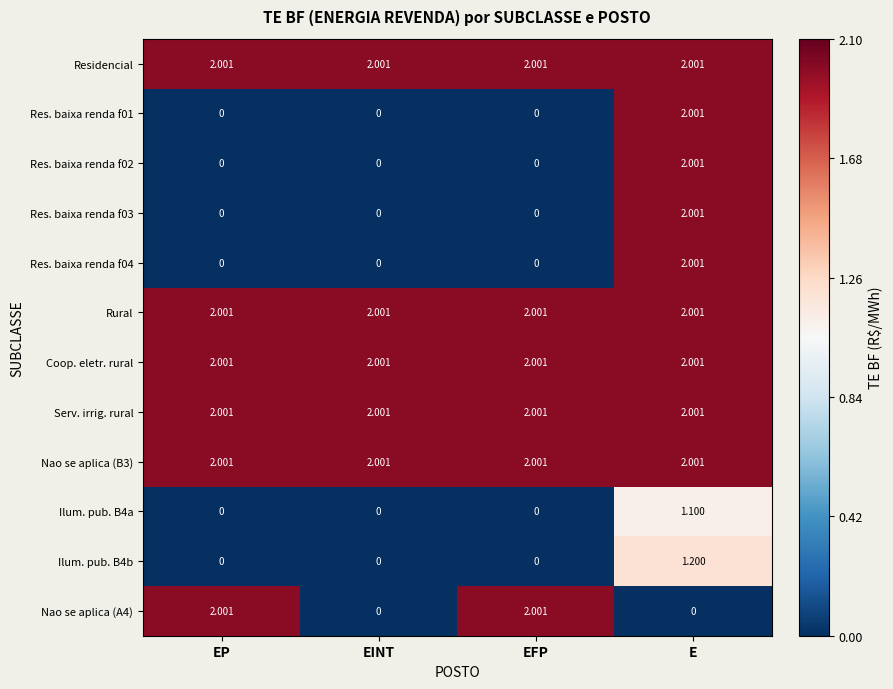

At which category is the sum across all series the highest?

E